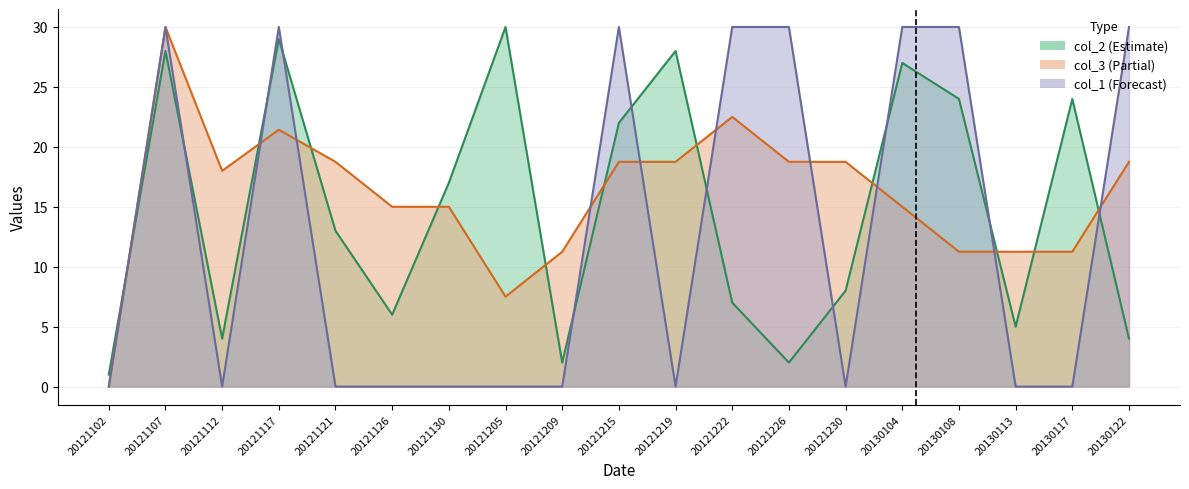

True or false: col_1 has a value of -16.2 at 20130113.

False